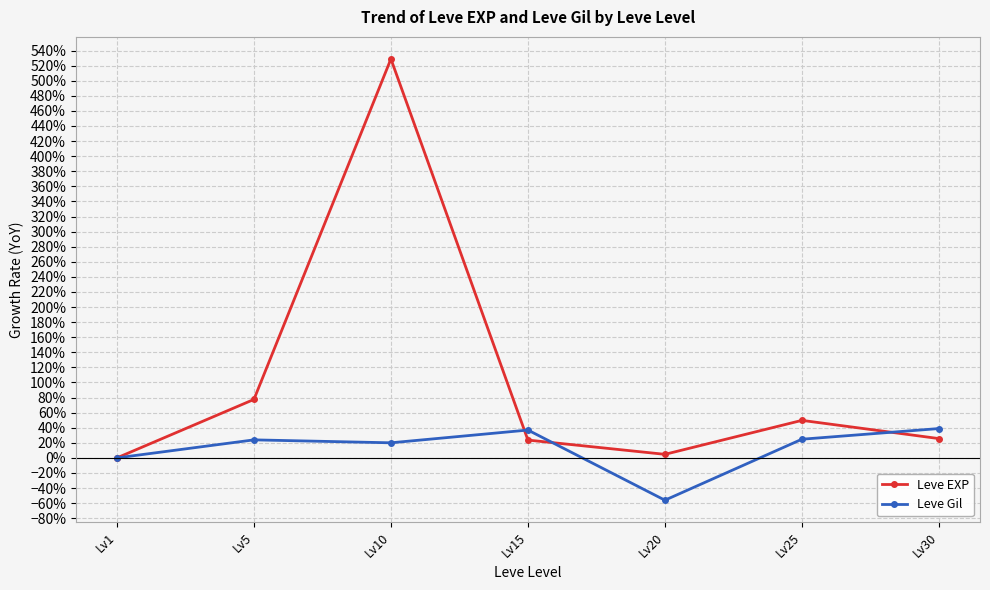

Which series has the widest spread of values?

Leve EXP